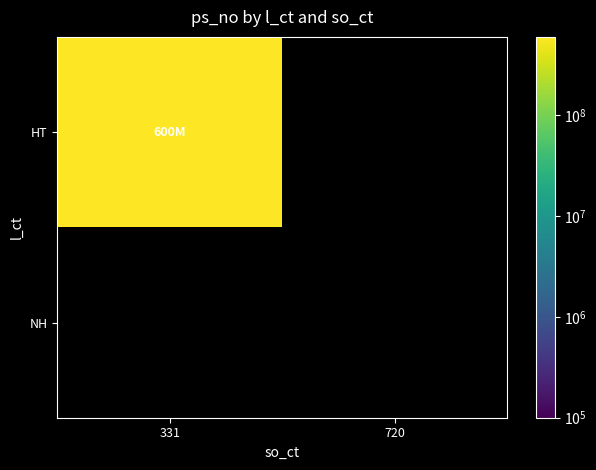

What is the total value across all series at 0?

600000000